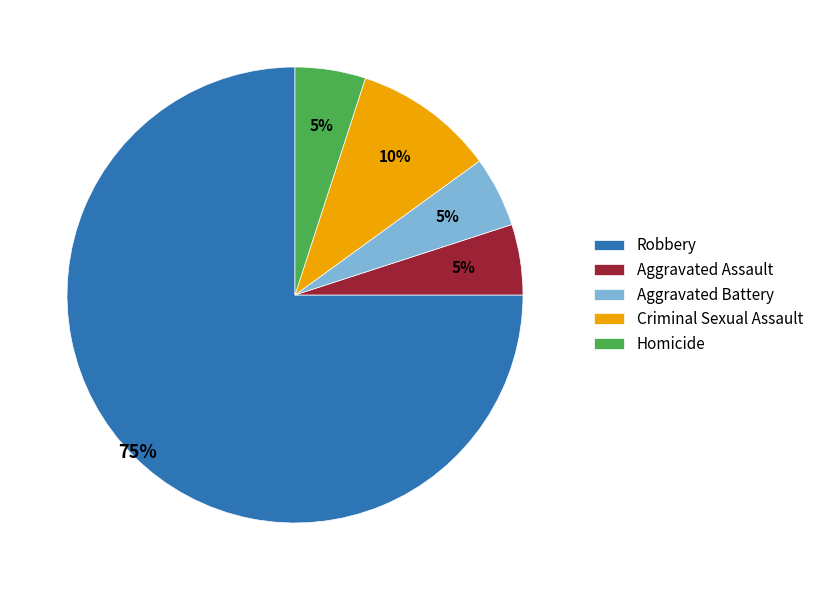

To the nearest percent, what percentage of the pie is Homicide?

5%